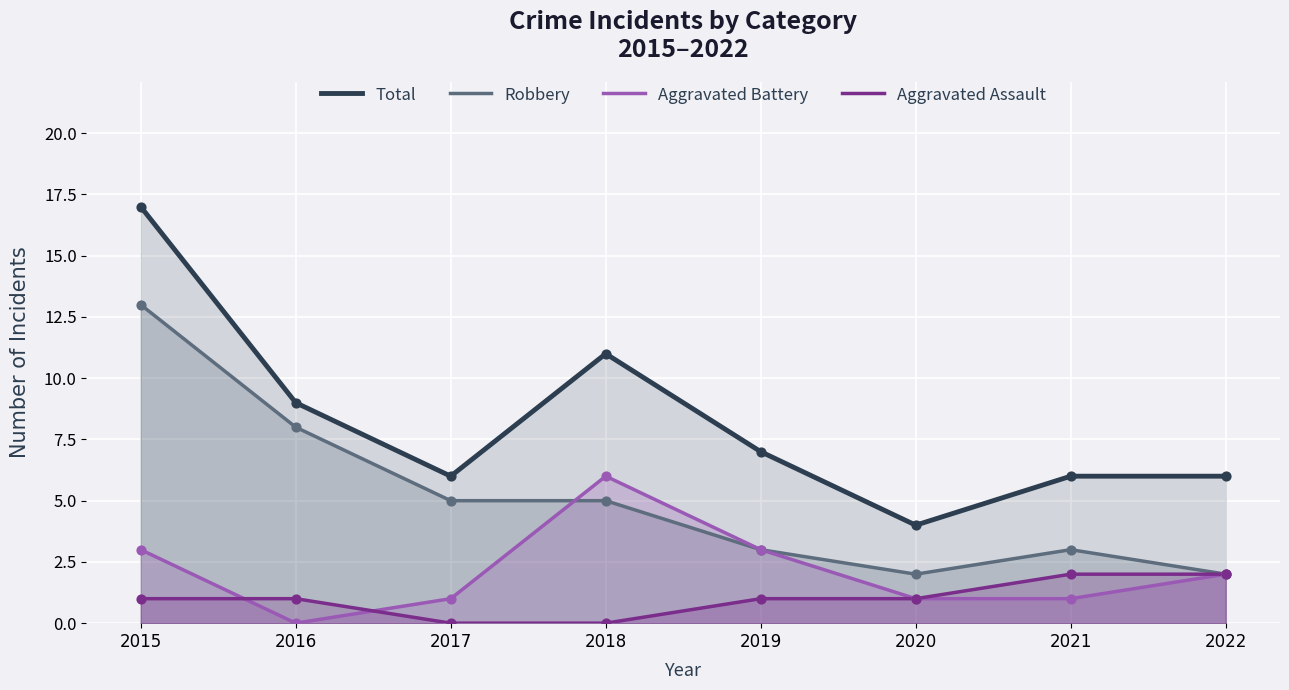

Which series reaches the maximum Y coordinate?

Total